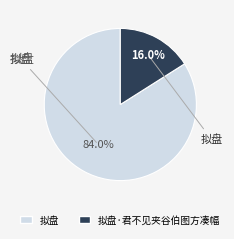

Is there any slice that represents more than half of the pie?

Yes